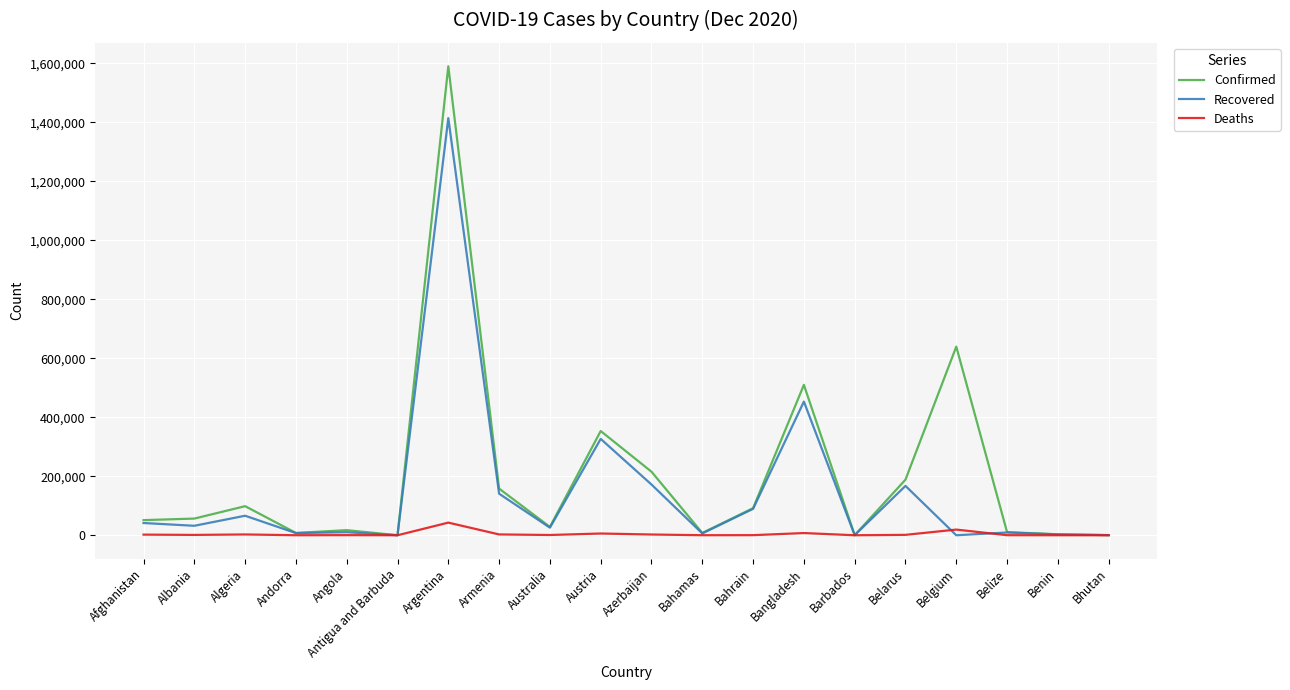

Where does the Recovered series first go above 32122?

Afghanistan